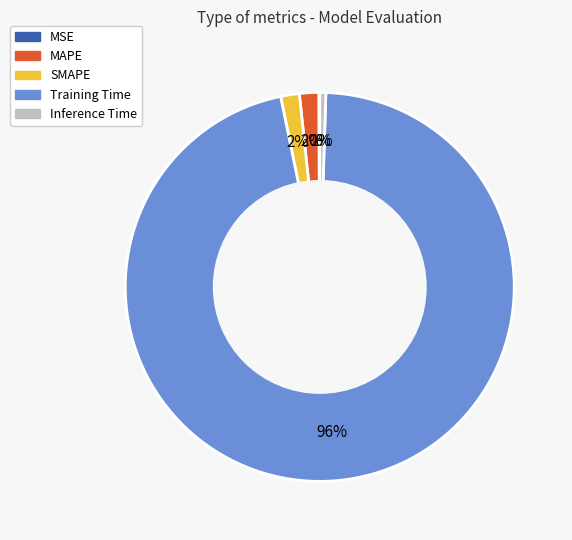

Is there a majority slice in this chart?

Yes